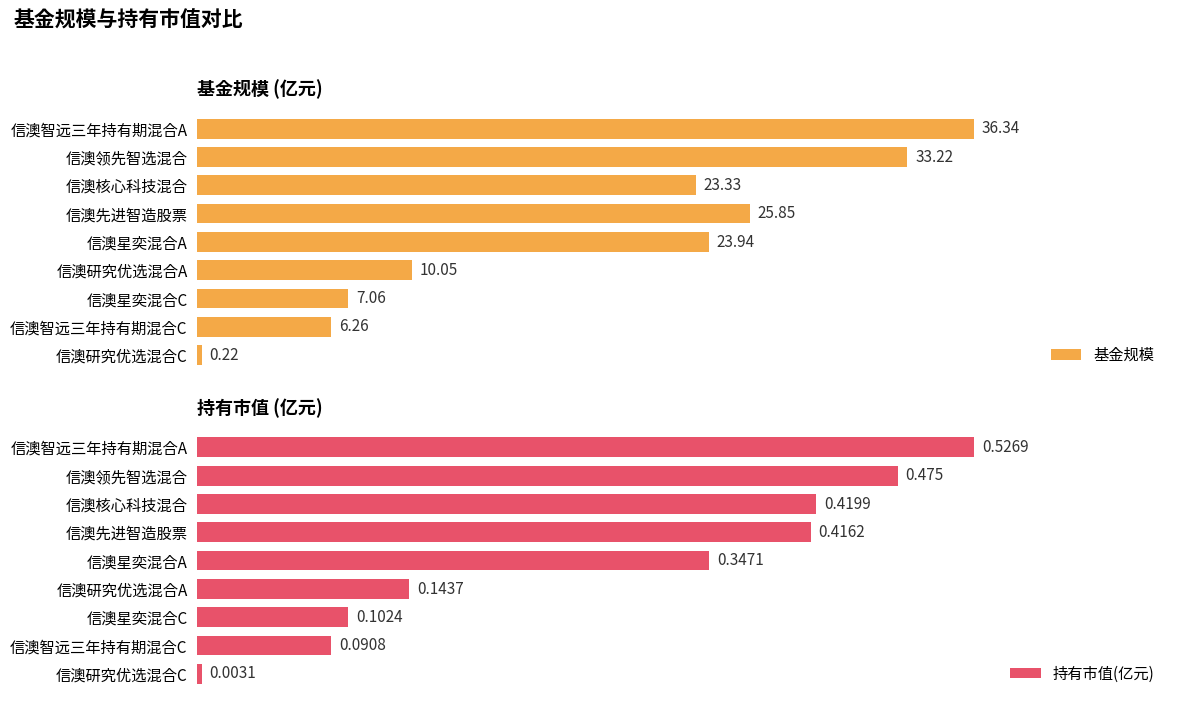

How many series are shown in this chart?

2